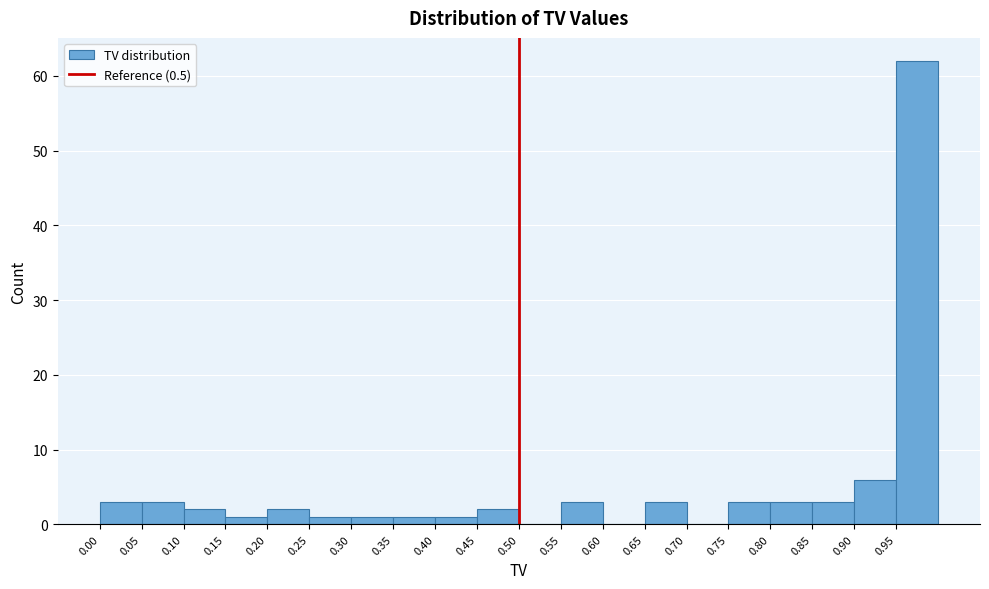

Reading left to right, list every bar in this chart as the range it spans on the x-axis followed by its height. The values are not printed on the chart, so give them approximately, as read against the axis.

0.00 to 0.05: 3
0.05 to 0.10: 3
0.10 to 0.15: 2
0.15 to 0.20: 1
0.20 to 0.25: 2
0.25 to 0.30: 1
0.30 to 0.35: 1
0.35 to 0.40: 1
0.40 to 0.45: 1
0.45 to 0.50: 2
0.50 to 0.55: 0
0.55 to 0.60: 3
0.60 to 0.65: 0
0.65 to 0.70: 3
0.70 to 0.75: 0
0.75 to 0.80: 3
0.80 to 0.85: 3
0.85 to 0.90: 3
0.90 to 0.95: 6
0.95 to 1.00: 62